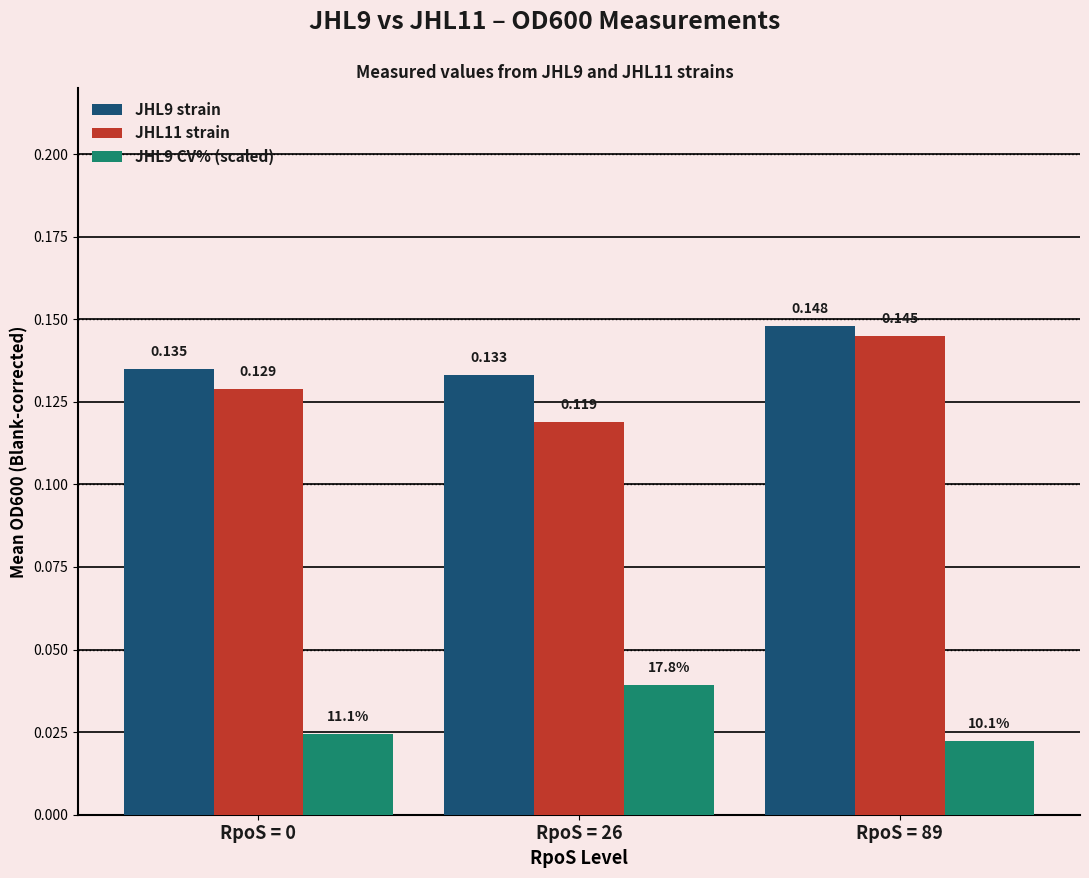

List the series in order of their peak value, highest first.

JHL9 strain, JHL11 strain, JHL9 CV% (scaled)